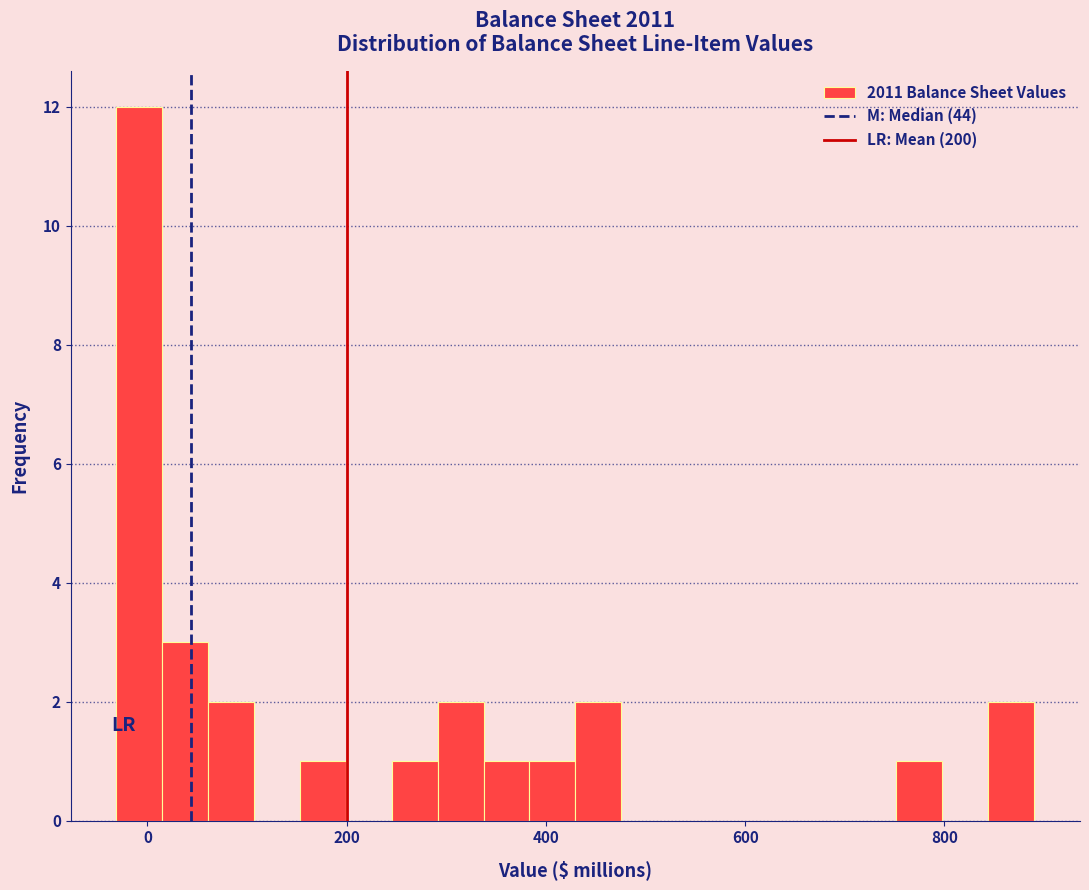

Read against the x-axis, roughly where is the centre of the tallest bar?

0